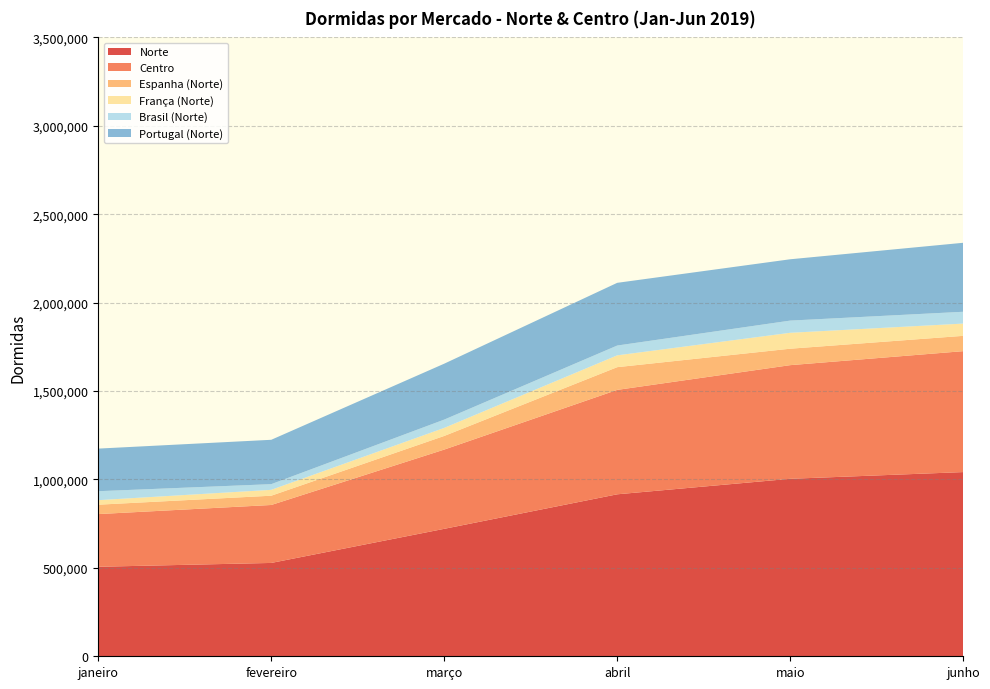

Reading right to left, list all the values displayed in this chart.

Norte: 1041697	1003703	916002	720805	527872	506234
Centro: 683896	642734	590560	448196	327770	297993
Espanha (Norte): 86611	93034	128524	77114	52453	53041
França (Norte): 69333	89945	66859	45522	33161	25601
Brasil (Norte): 66849	69021	55432	46965	32213	50708
Portugal (Norte): 390096	346822	354648	316191	250840	240951